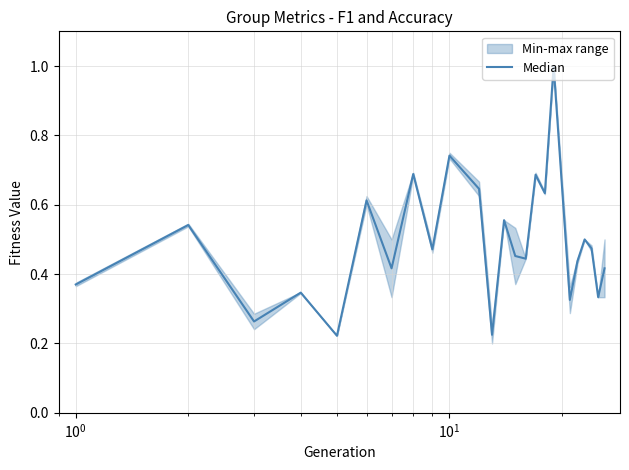

How many lines are shown in the chart?

1